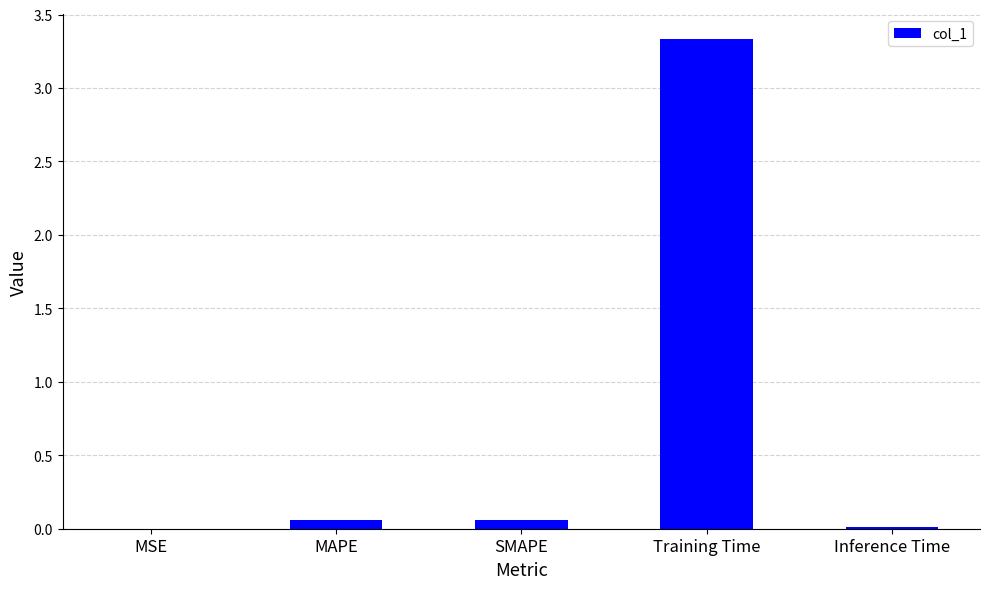

True or false: the data shows 0.0 at Inference Time.

True